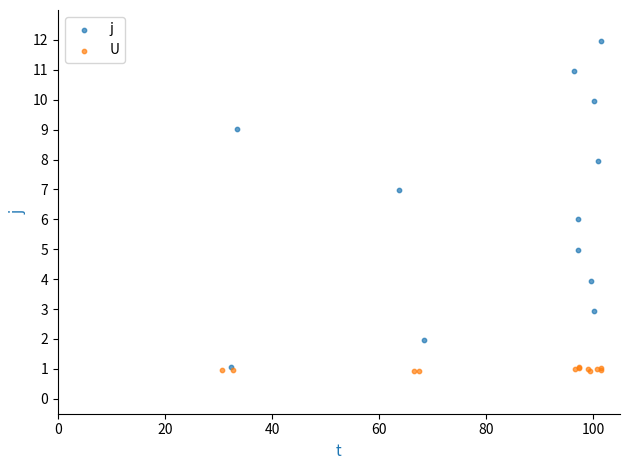

Which series has the largest Y range (max minus min)?

j